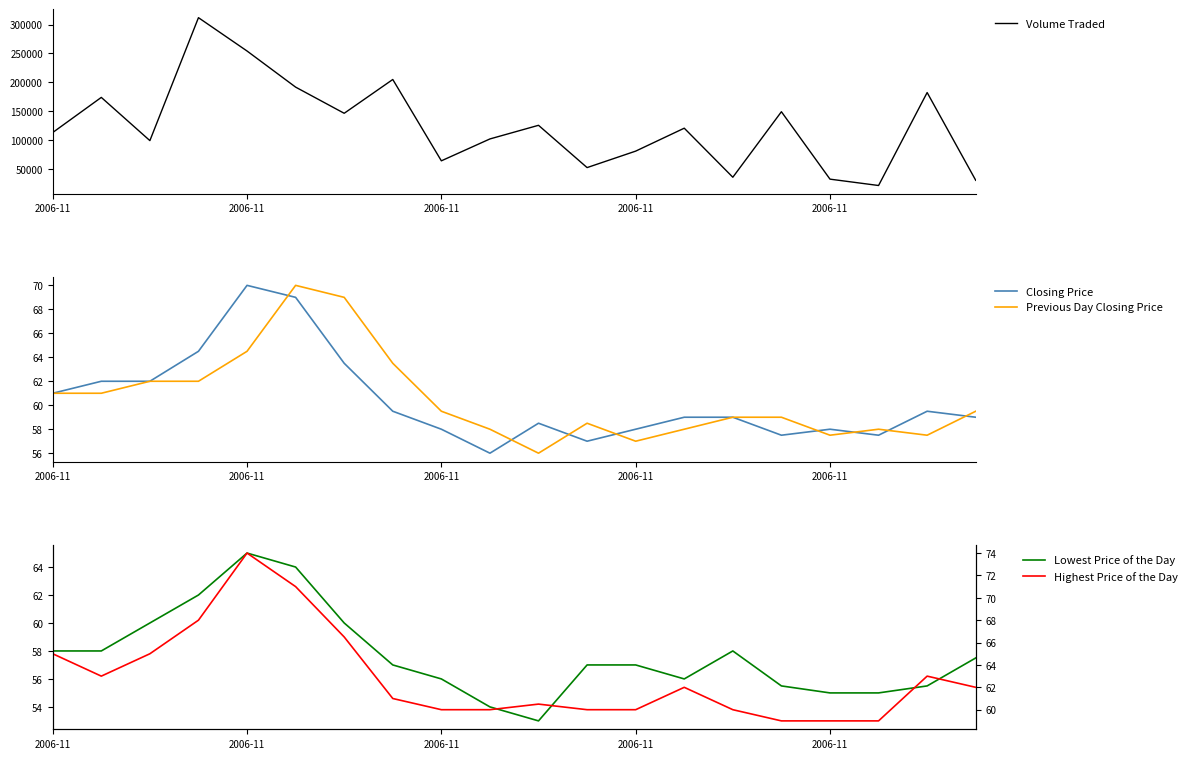

Is the value of Highest Price of the Day at 11 greater than the value of Closing Price at 15?

Yes